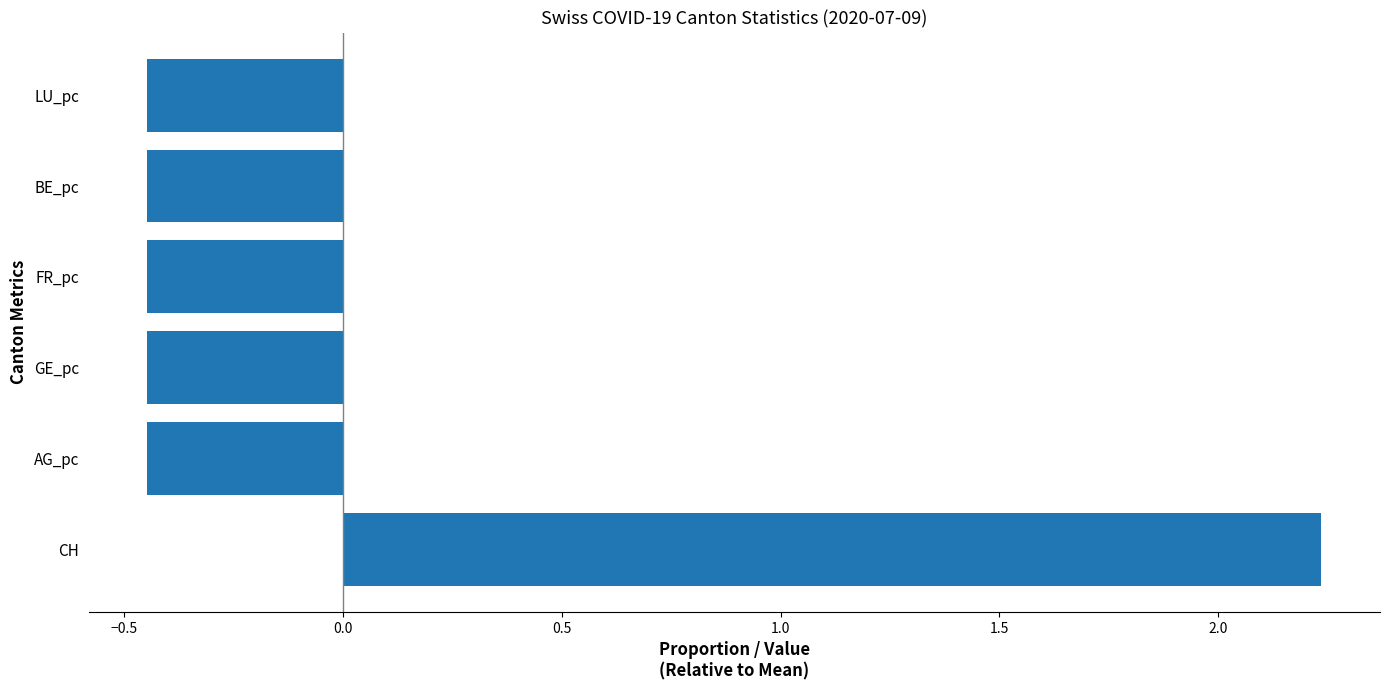

The value at LU_pc is -0.2. True or false?

False